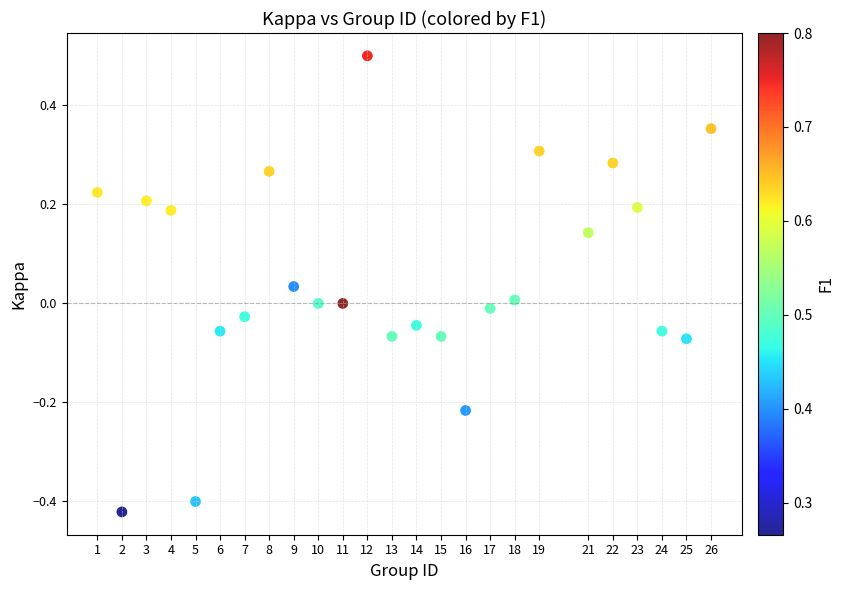

What is the range of Y values (max minus min)?

0.9